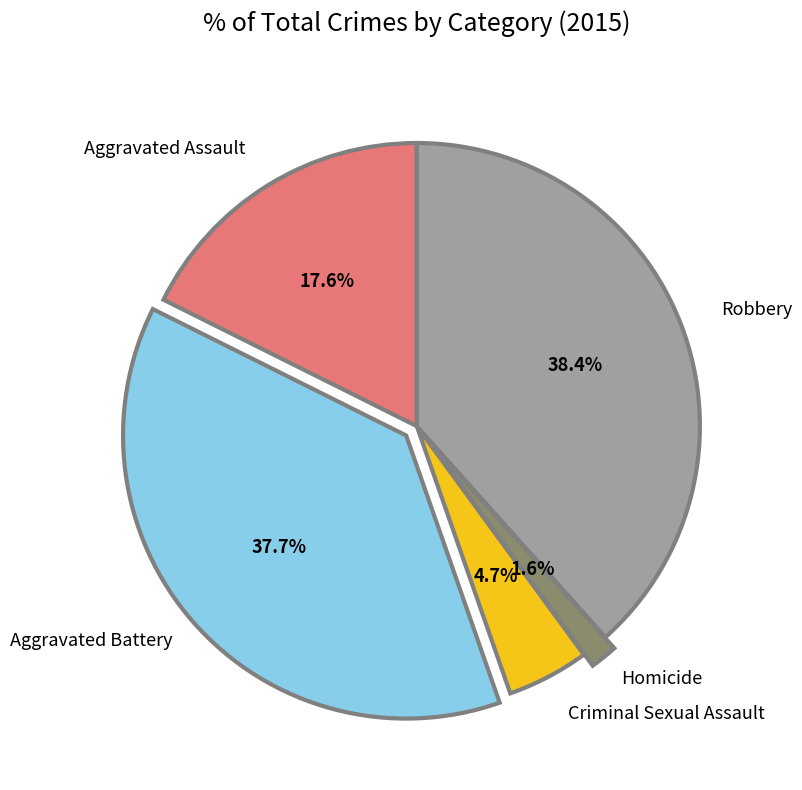

Combined, what portion of the pie is Aggravated Battery and Robbery?

76.1%